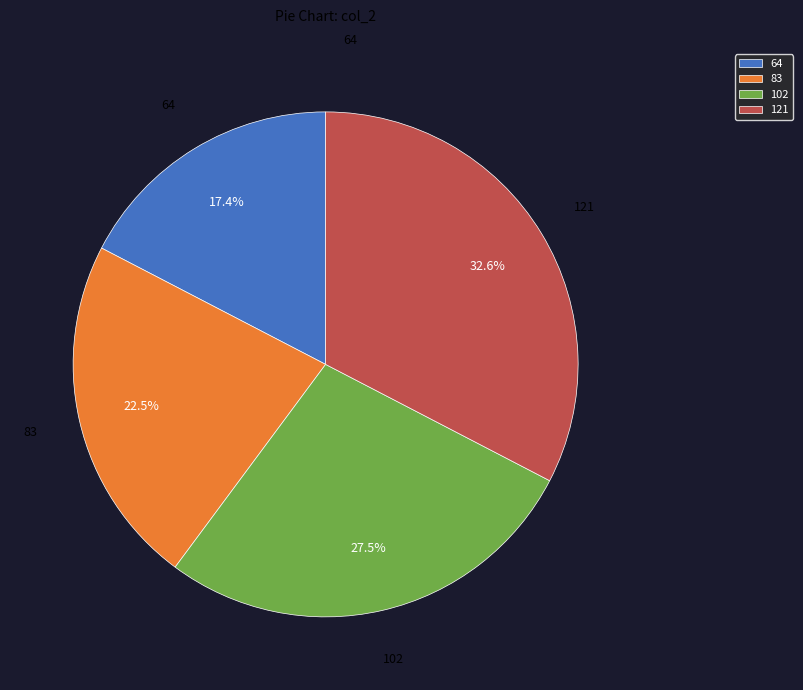

What is the ratio of the value at 102 to the value at 64?

1.6